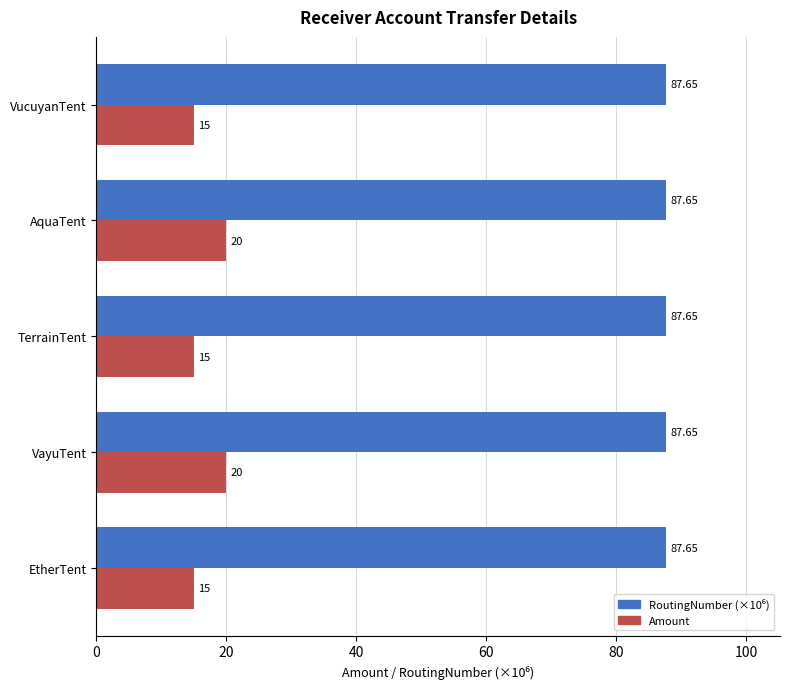

How many series are shown in this chart?

2